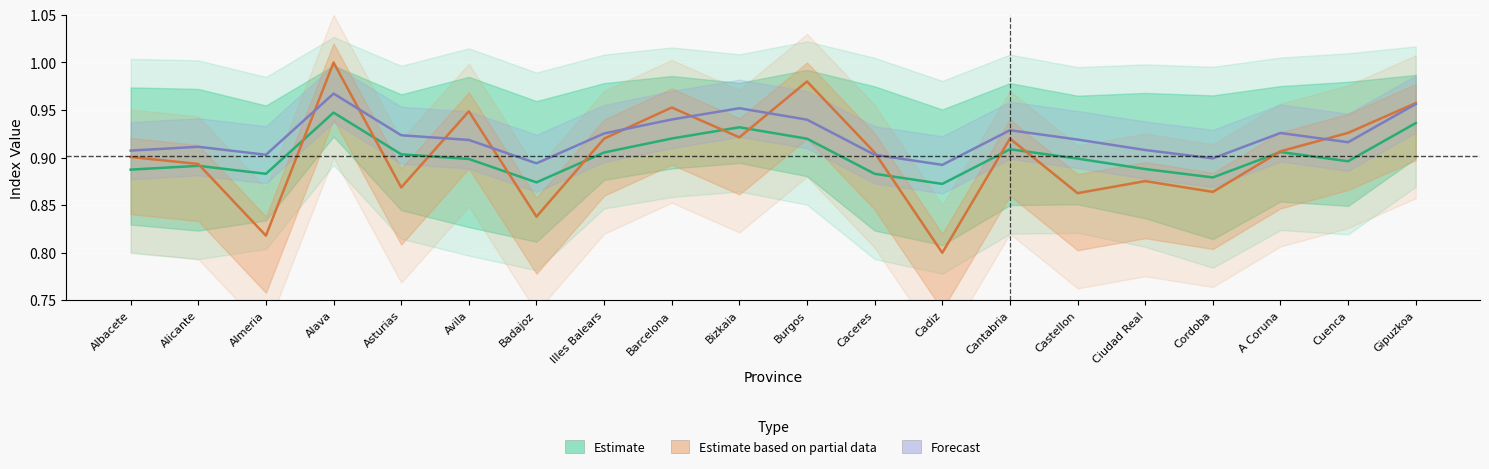

What is the label of the 10th point from the right?

Burgos